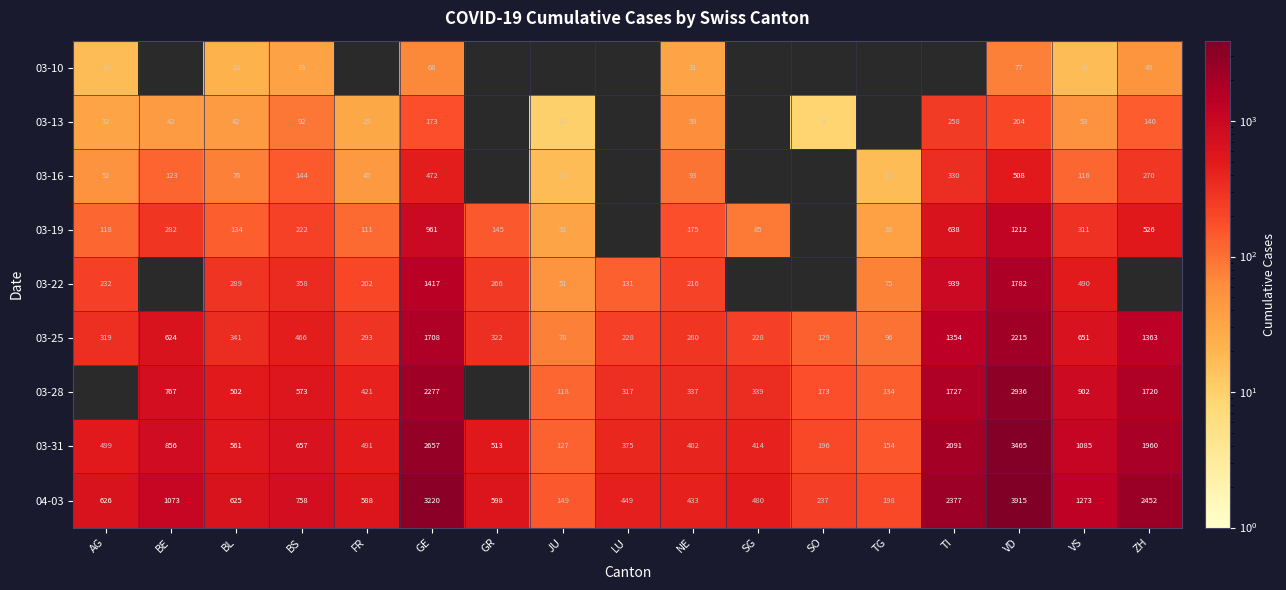

What is the highest value of the 03-25 series?

2215